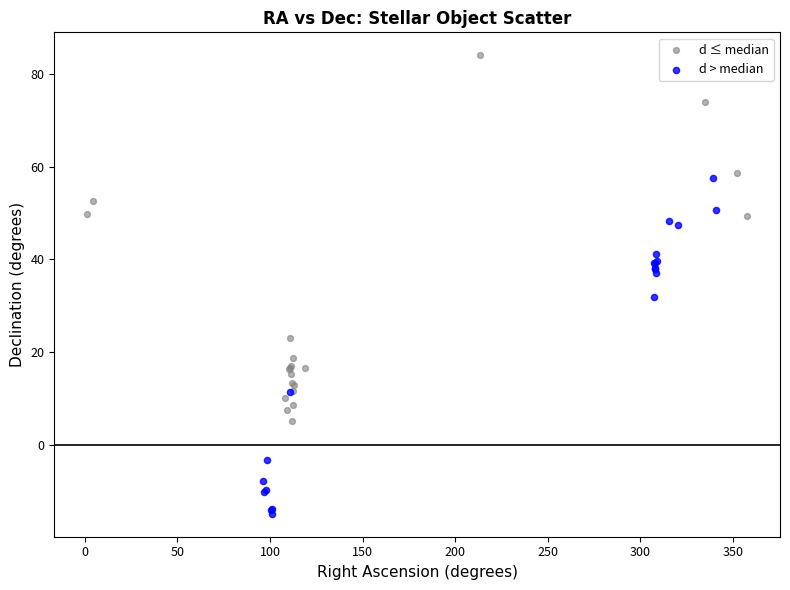

Which series reaches the maximum Y coordinate?

d ≤ median